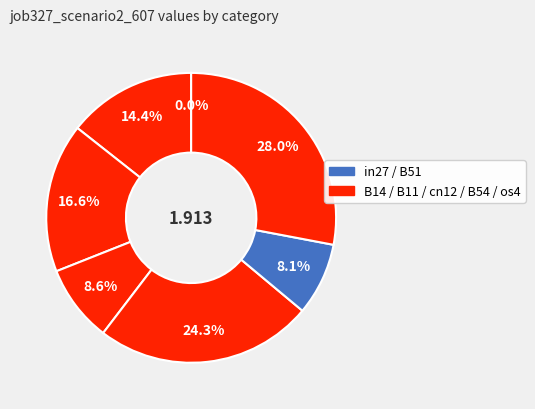

What is the largest slice in the pie chart?

os4